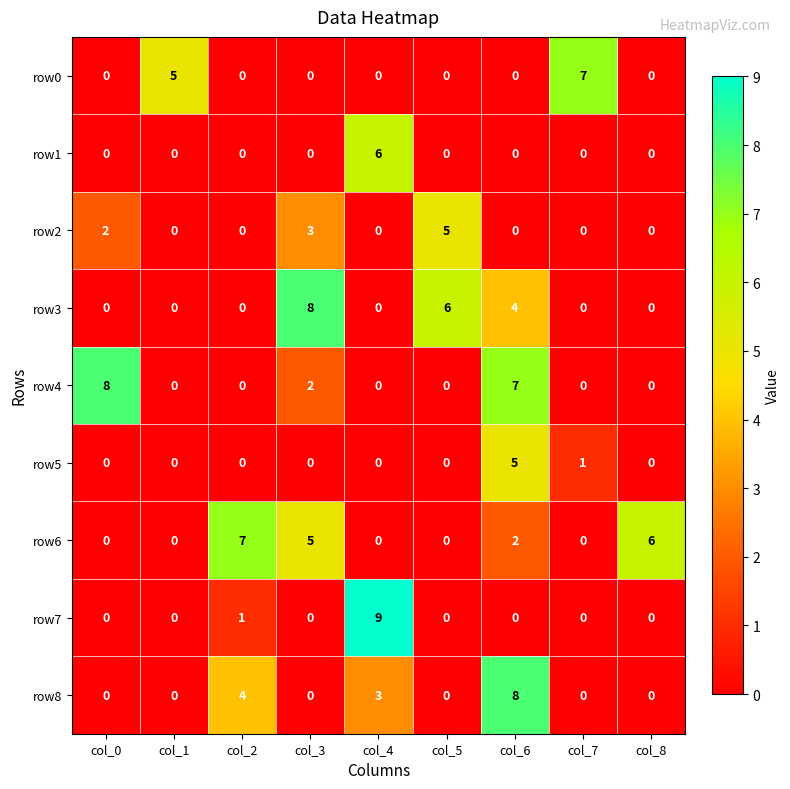

Which series has the widest spread of values?

row7